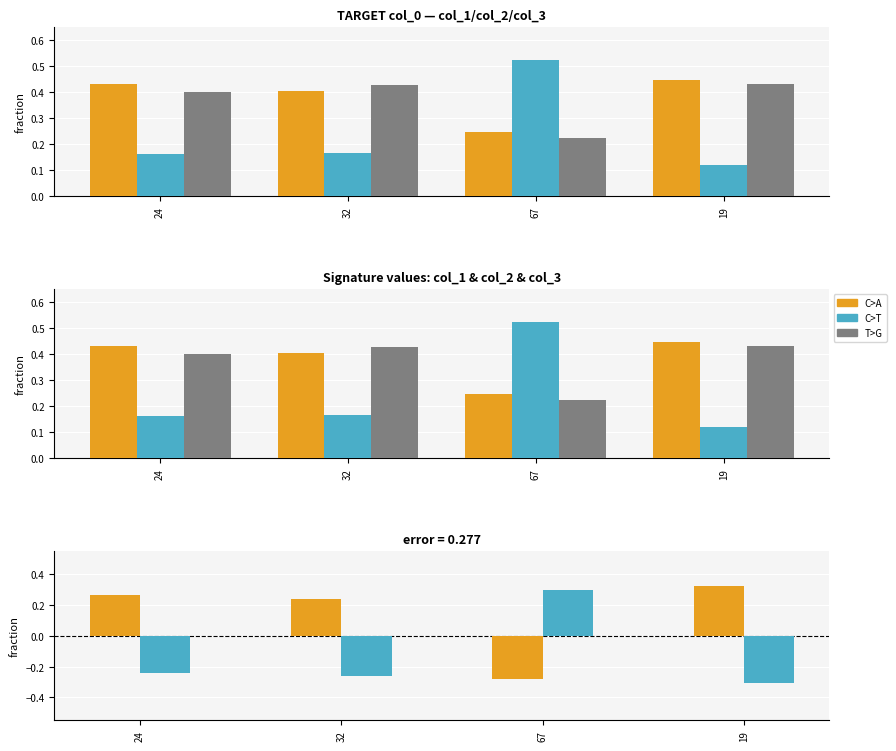

Rank the series at 67 from highest to lowest value.

col_2, col_3, col_1